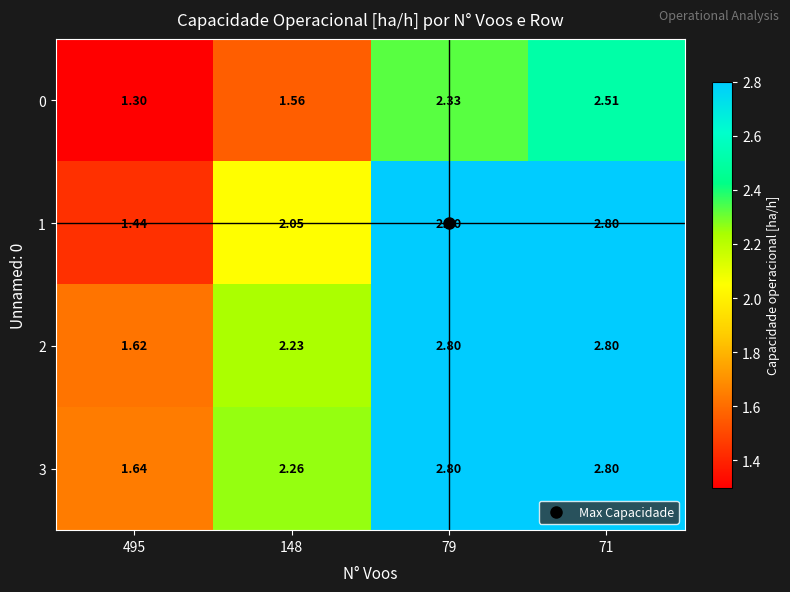

Is the value of 2 at 495 greater than the value of 0 at 71?

No